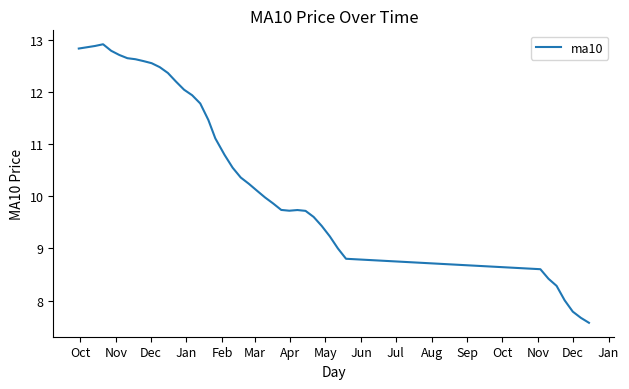

What is the difference between the maximum and second lowest values?

5.2